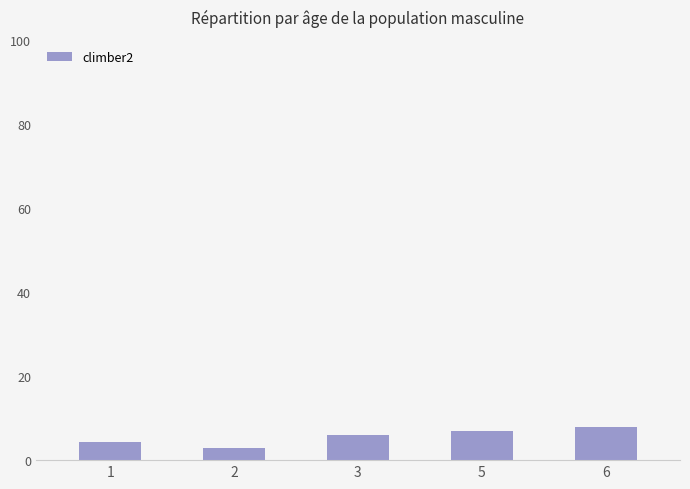

What is the greatest value displayed?

8.0